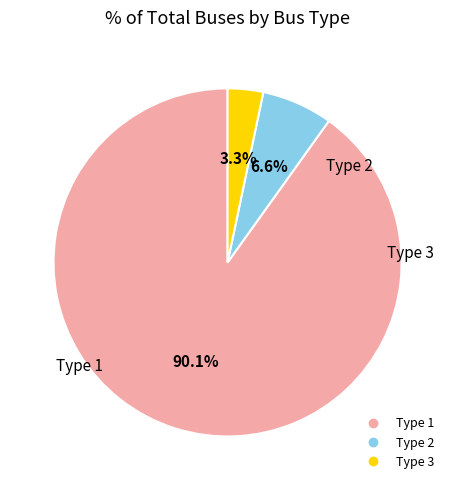

What is the smallest slice in the pie chart?

Type 3